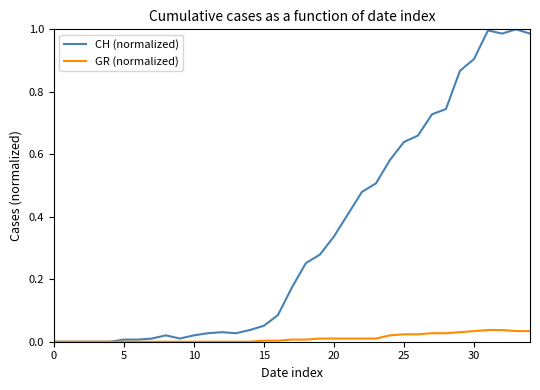

Which series has the largest range (max minus min)?

CH (normalized)